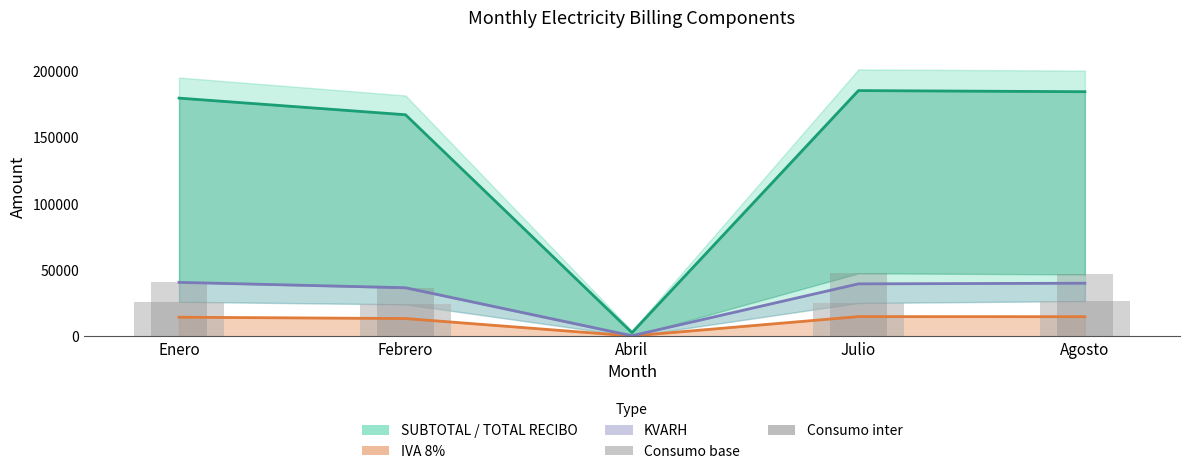

Where is SUBTOTAL line nearest to the value 93941?

Febrero